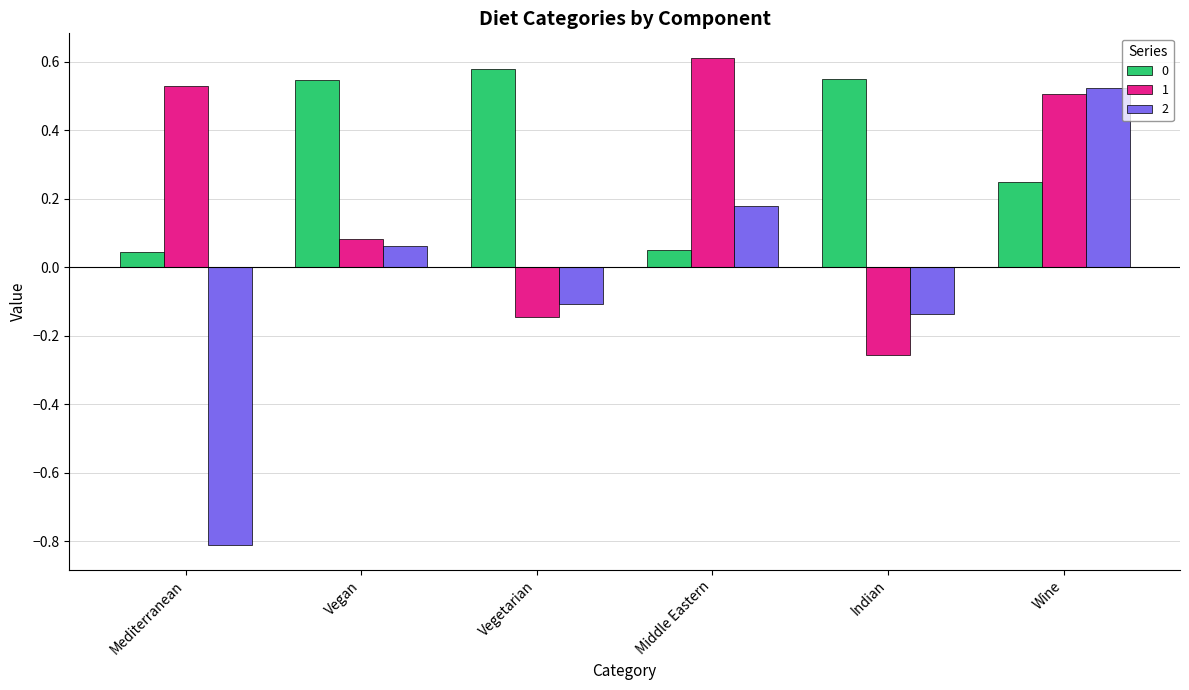

What is the difference between the highest and lowest values at Mediterranean?

1.3